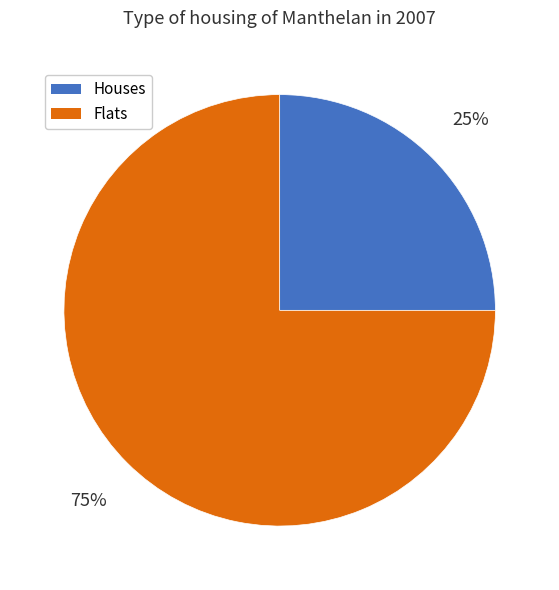

Does any single category account for the majority?

Yes